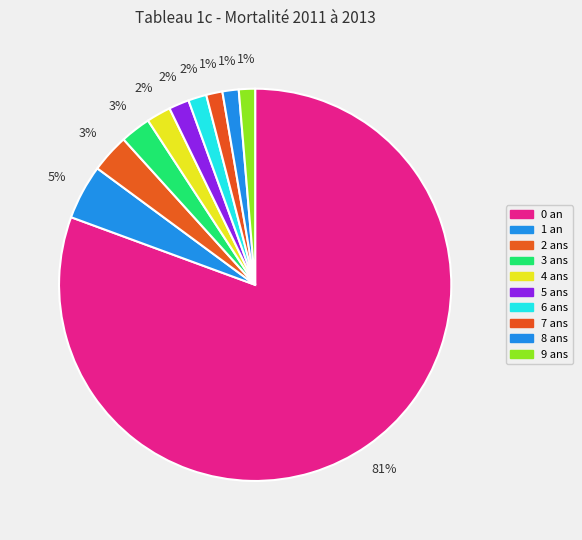

How many segments does this pie chart have?

10